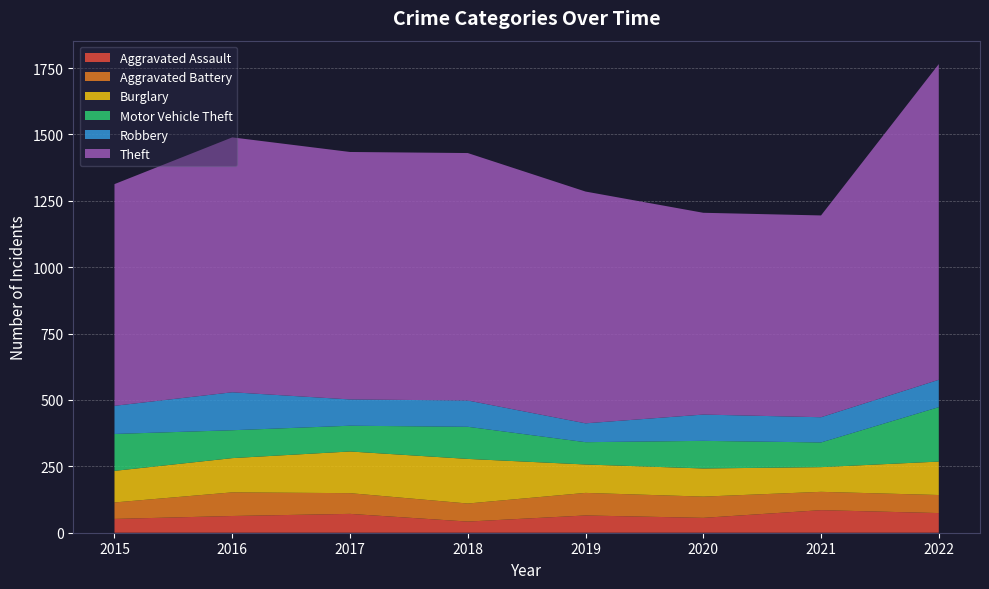

Reading right to left, extract all data points from this chart.

Aggravated Assault: 74	85	56	65	42	71	63	52
Aggravated Battery: 68	69	80	85	68	78	89	62
Burglary: 126	93	106	107	168	157	129	119
Motor Vehicle Theft: 205	93	104	84	121	97	105	139
Robbery: 103	95	99	71	99	99	143	106
Theft: 1189	760	760	873	932	932	960	835